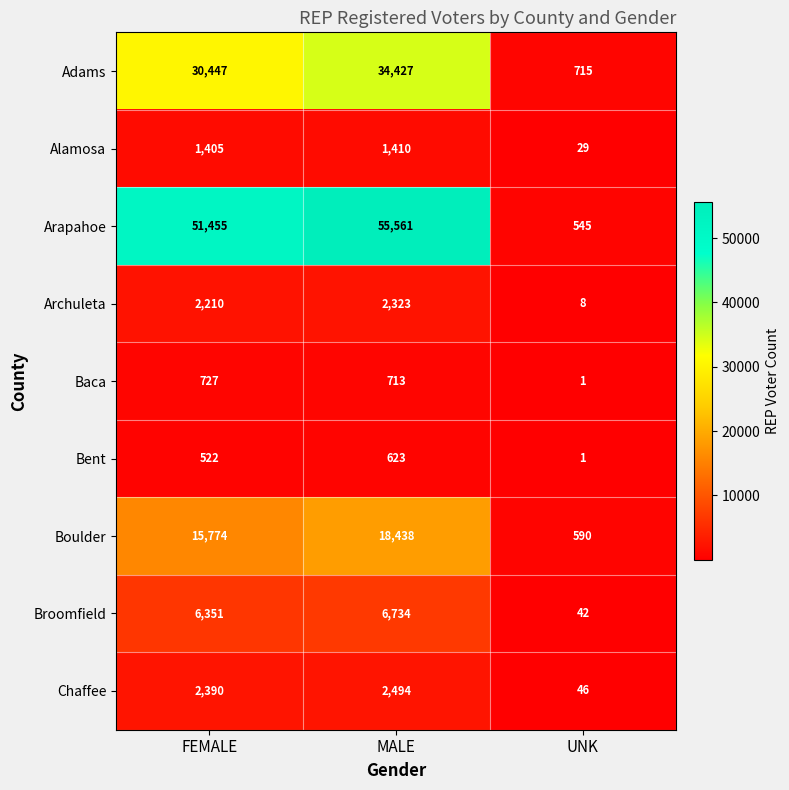

At how many categories does at least one series exceed 50595?

2